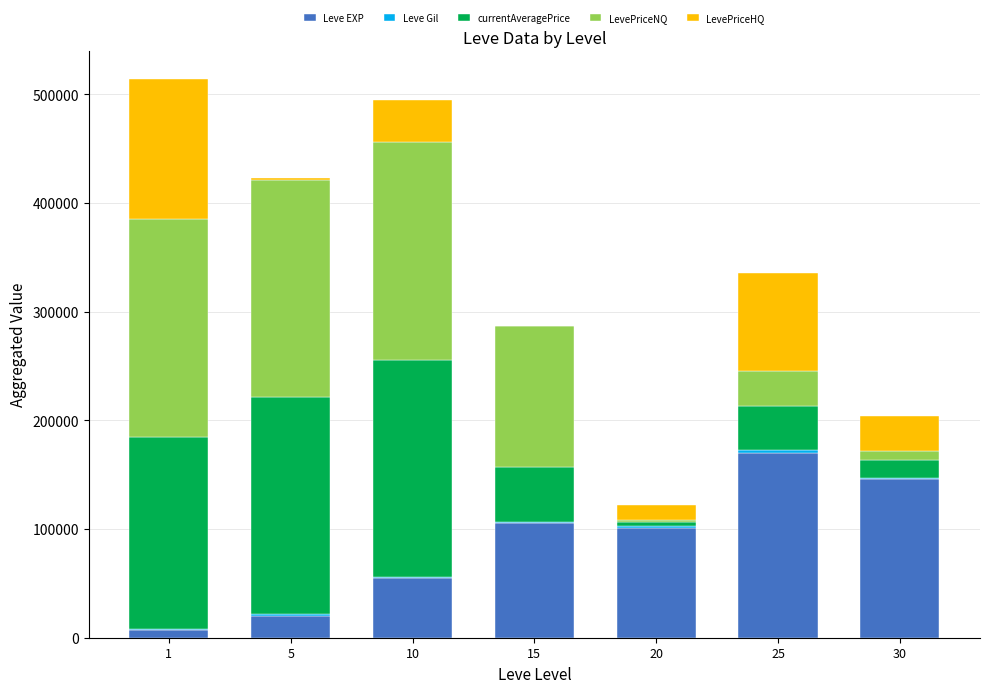

How many series are shown in this chart?

5